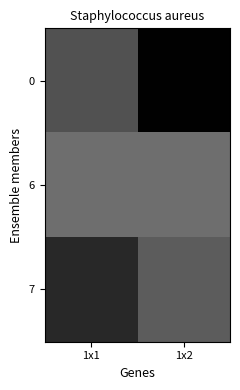

What is the total value across all series at 1x2?

220